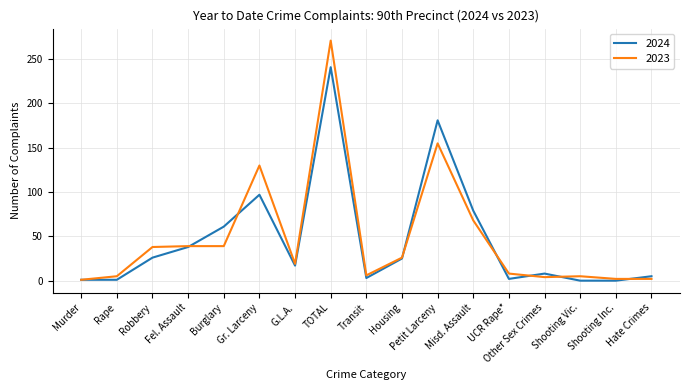

What are all the series names shown in the legend?

2024, 2023